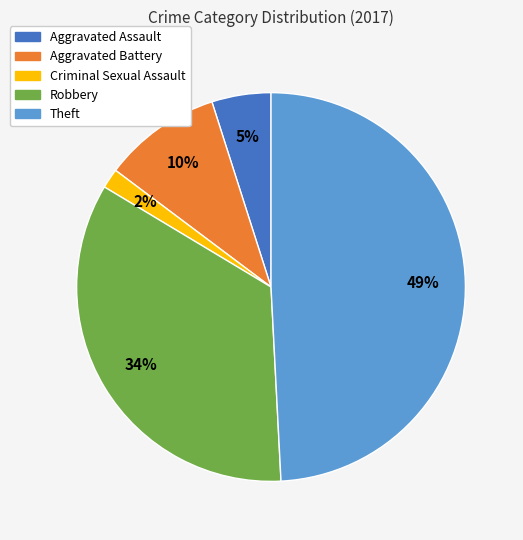

Which slice is the smallest?

Criminal Sexual Assault